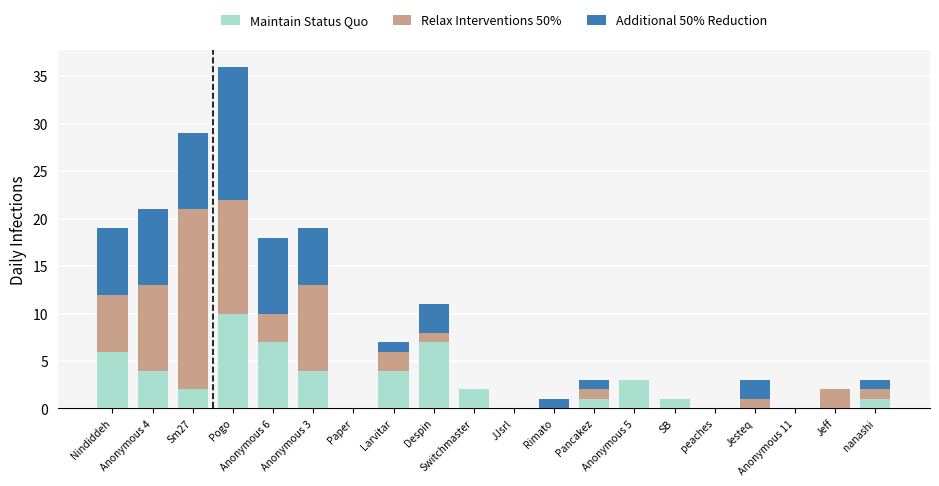

What is the maximum value for Maintain Status Quo?

10